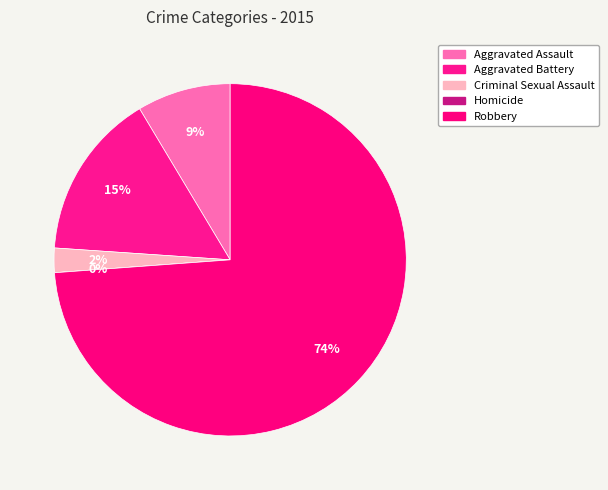

What percentage do Aggravated Assault and Robbery together represent?

82.4%